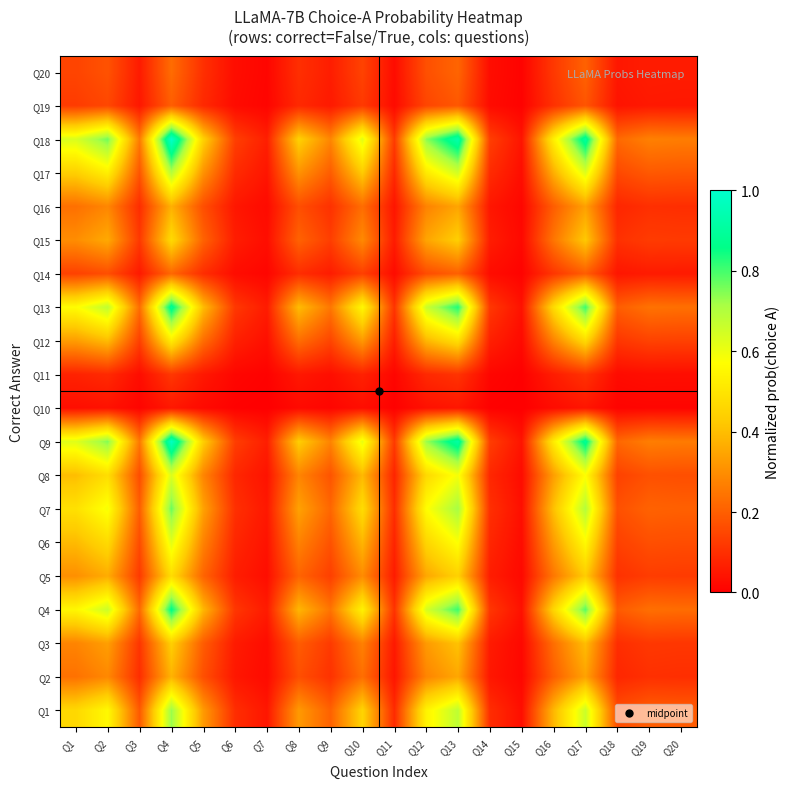

At Q17, list the series in order from smallest to largest.

Q10, Q11, Q19, Q14, Q20, Q16, Q2, Q3, Q15, Q5, Q12, Q6, Q8, Q17, Q1, Q7, Q4, Q13, Q9, Q18